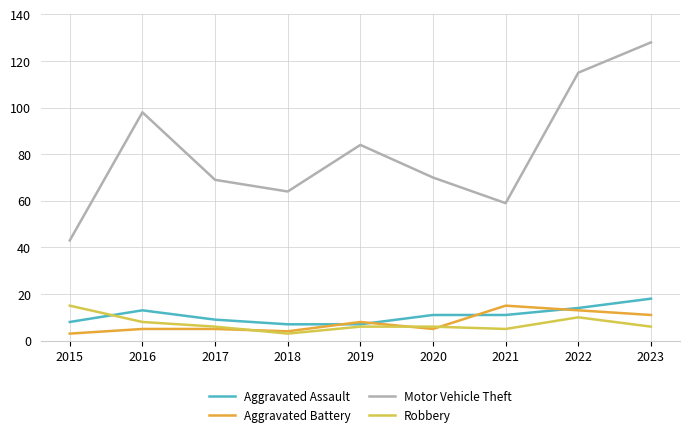

At 2021, list the series in order from largest to smallest.

Motor Vehicle Theft, Aggravated Battery, Aggravated Assault, Robbery